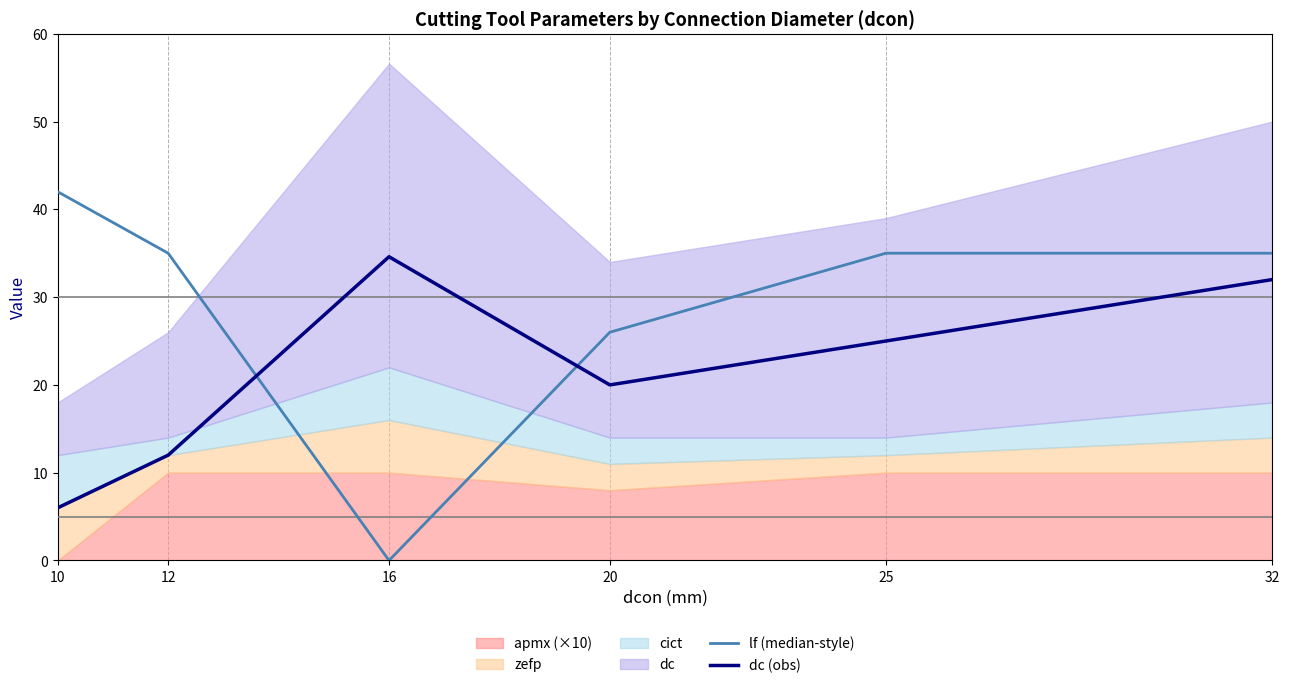

How many times do lf (median-style) and dc (obs) cross each other?

2